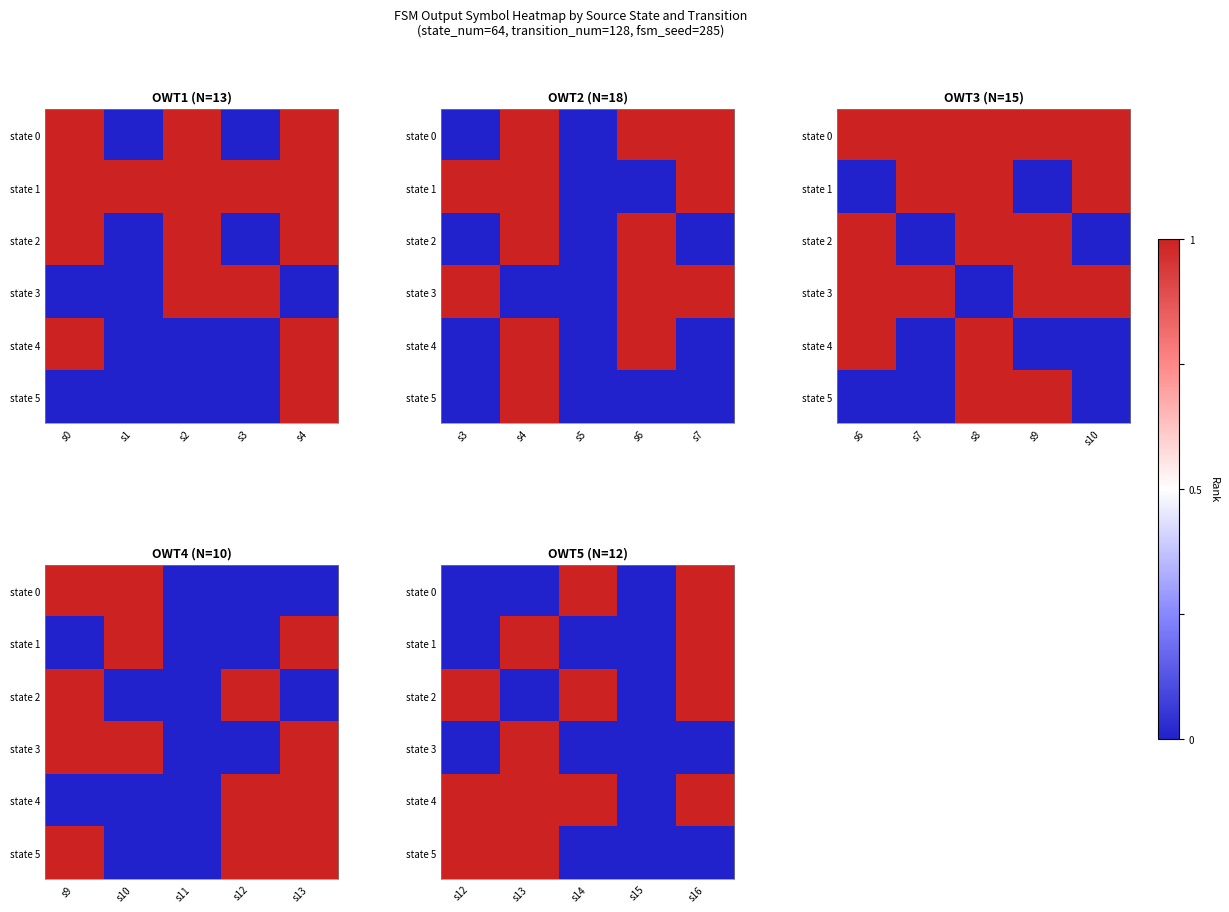

What is the difference between the maximum and minimum values in the state 4 series?

1